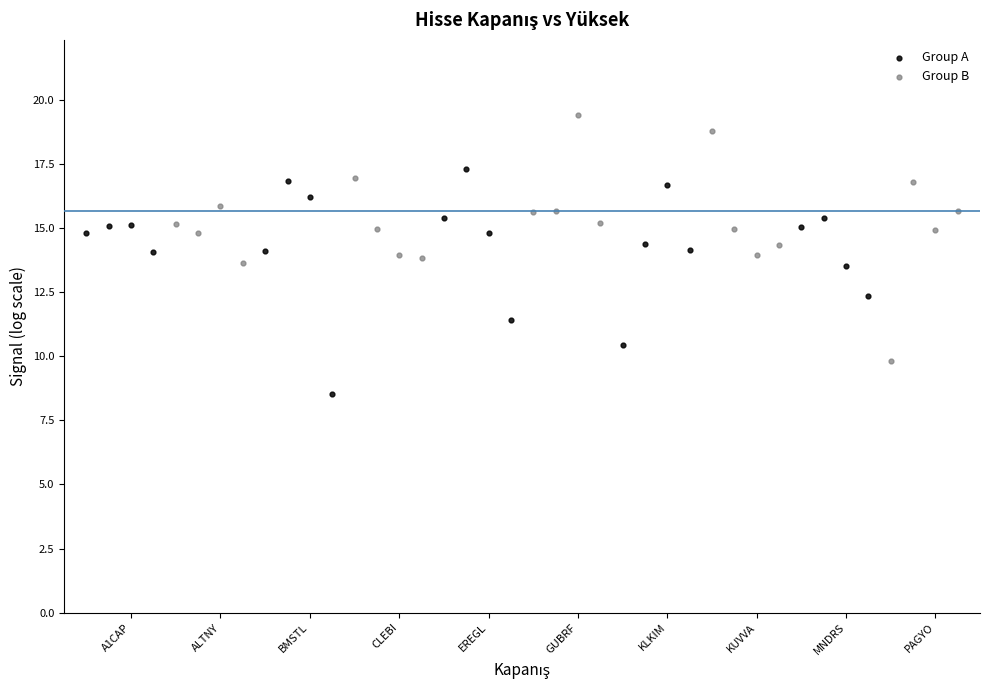

What are all the series names shown in the legend?

Group A, Group B